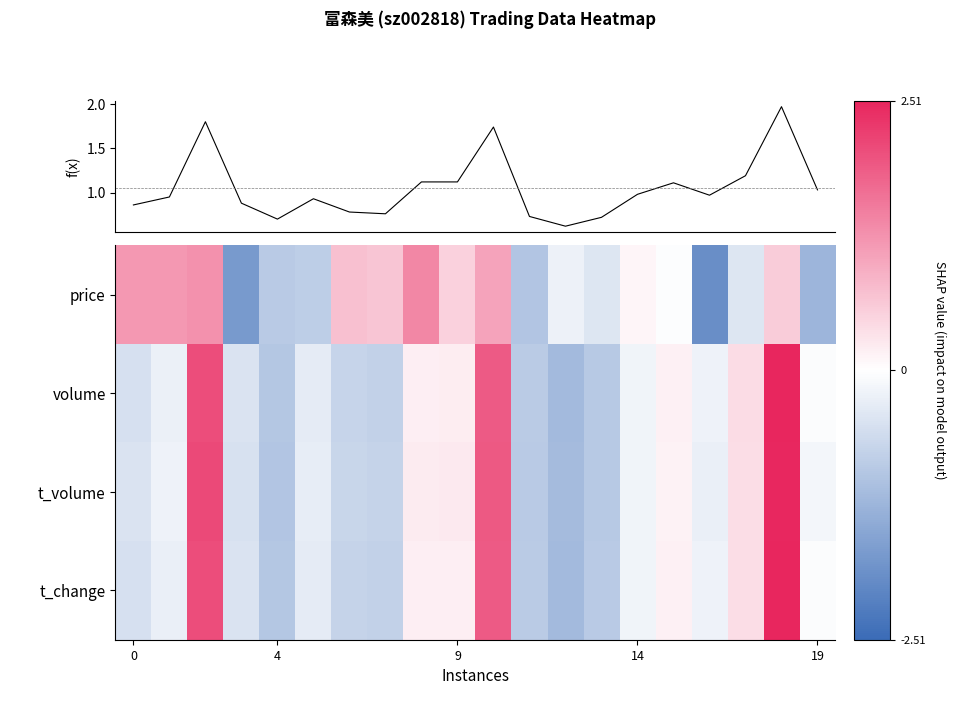

Between 7 and 17, which is larger?

17